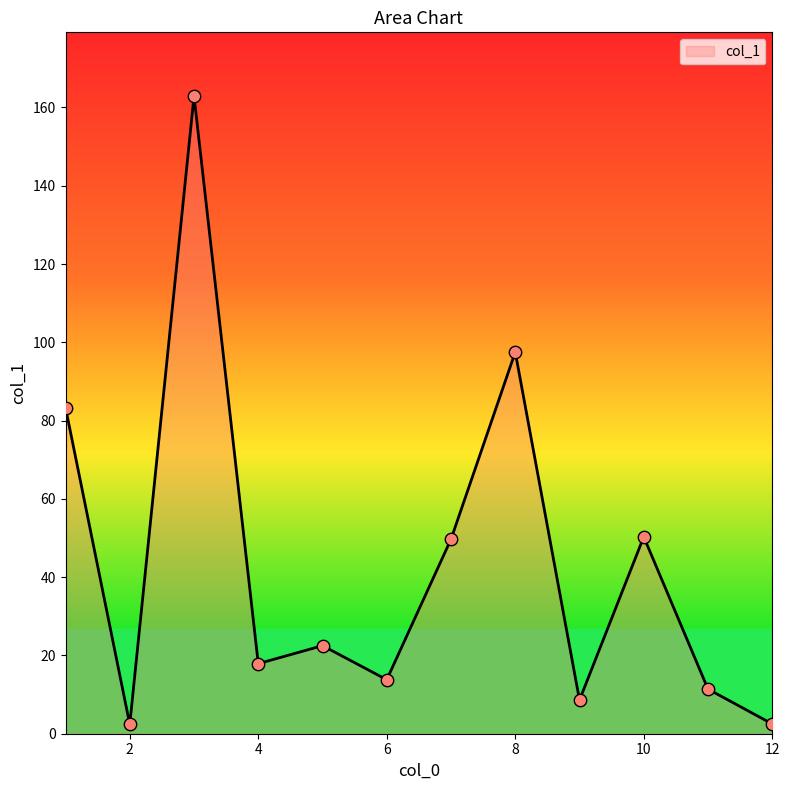

What is the difference between the maximum and minimum values?

160.5